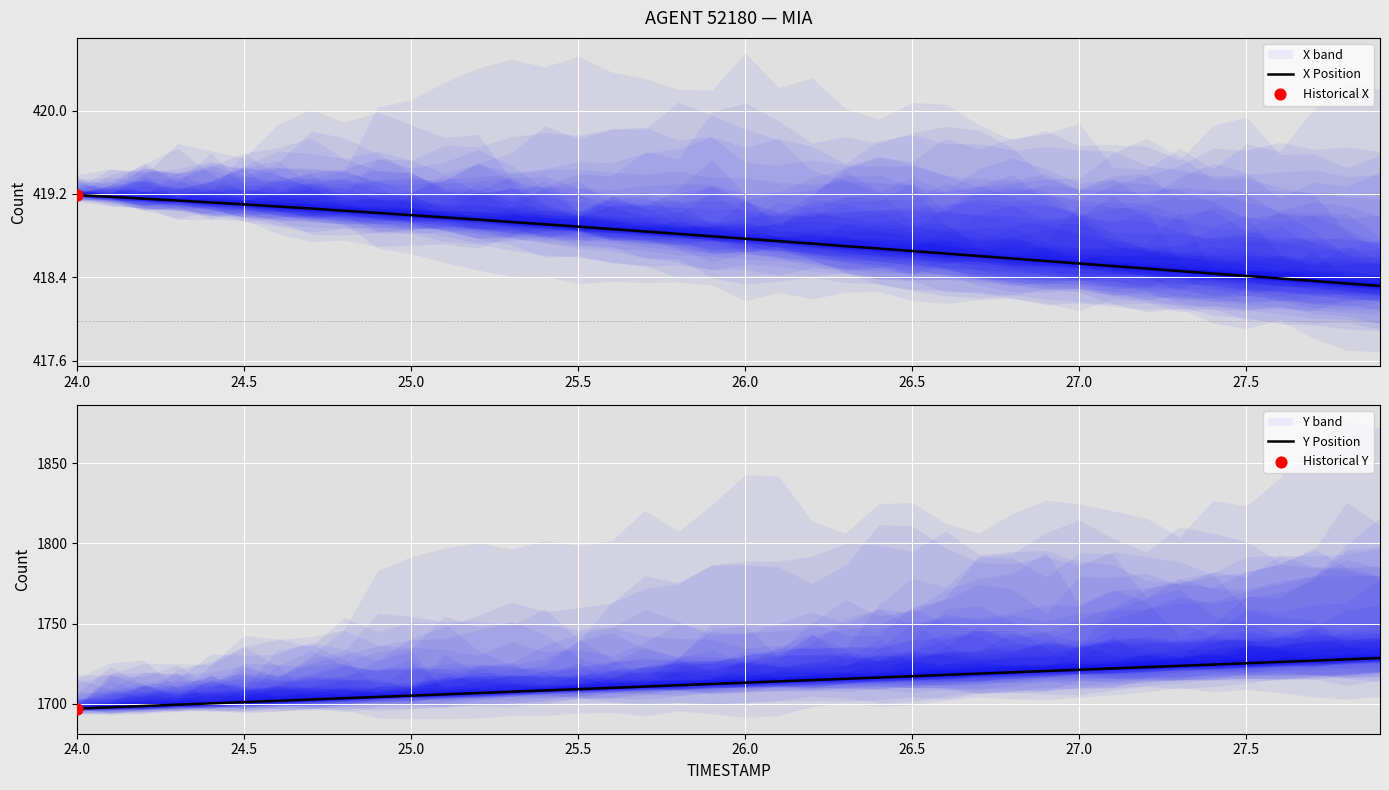

Which series contains the lowest Y value?

X Position